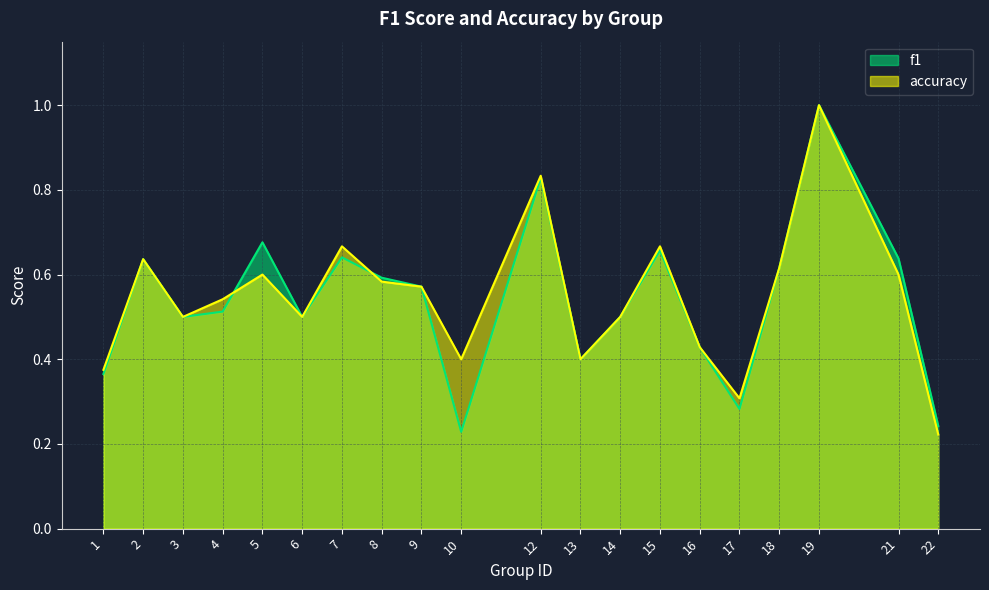

At how many categories does at least one series exceed 0?

20